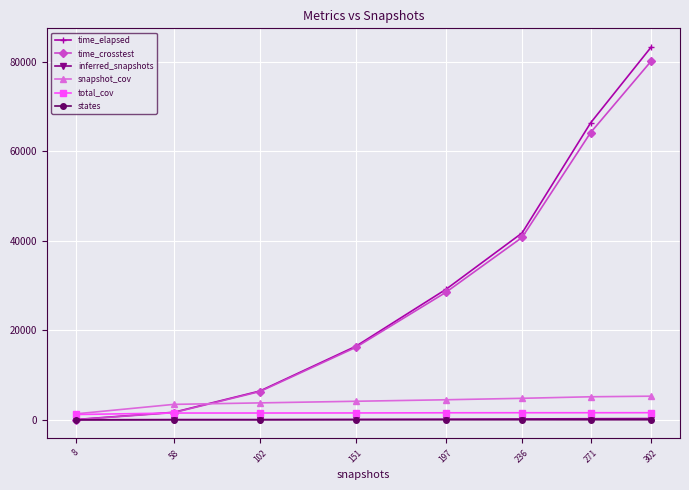

What is the sum of all inferred_snapshots values?

1083.0